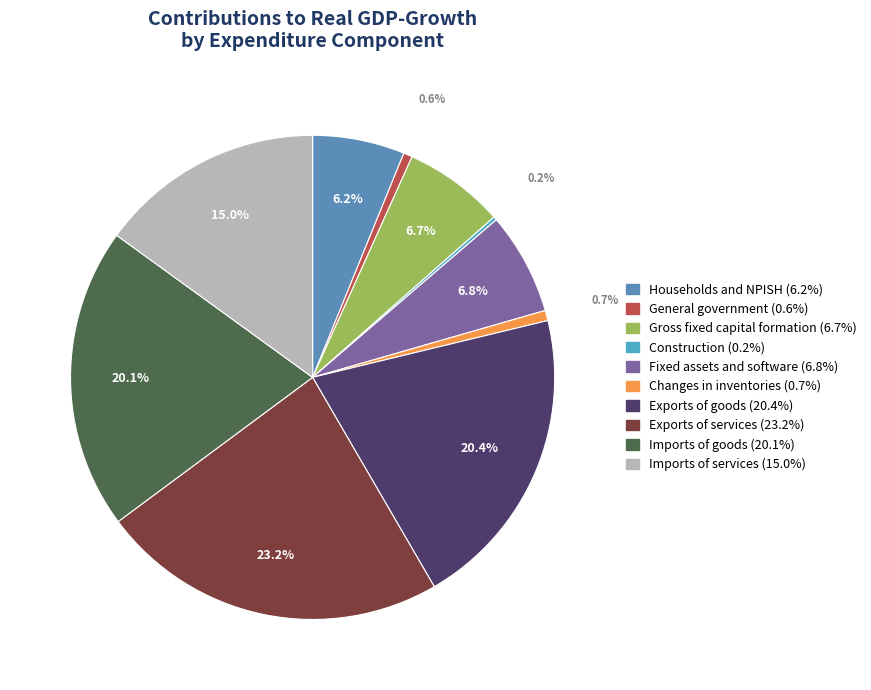

Count the number of slices in the pie.

10